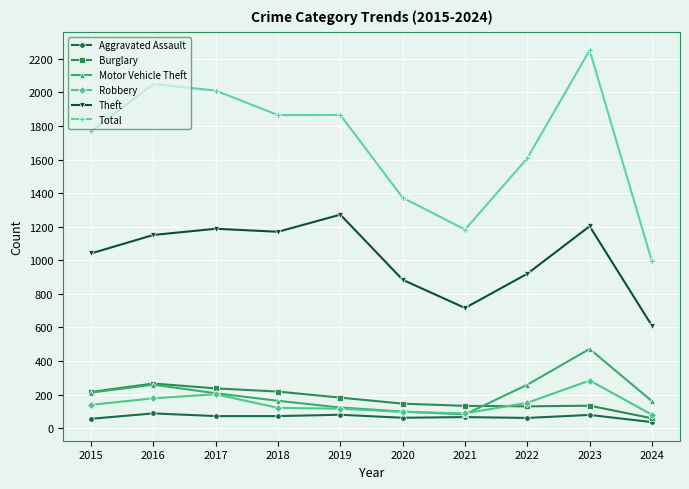

True or false: Theft and Motor Vehicle Theft intersect in this chart.

False